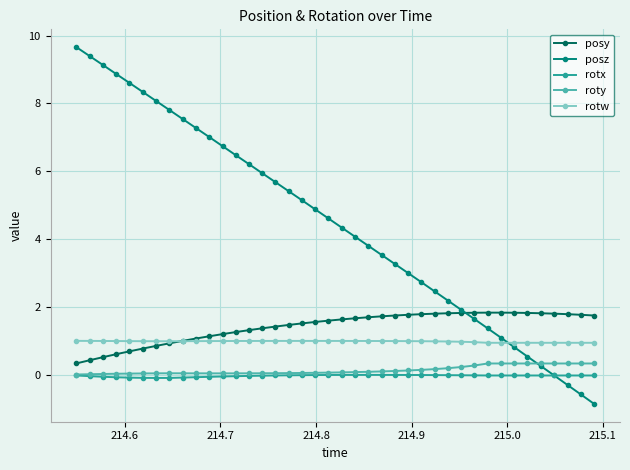

Rank the series by their maximum value, from highest to lowest.

posz, posy, rotw, roty, rotx